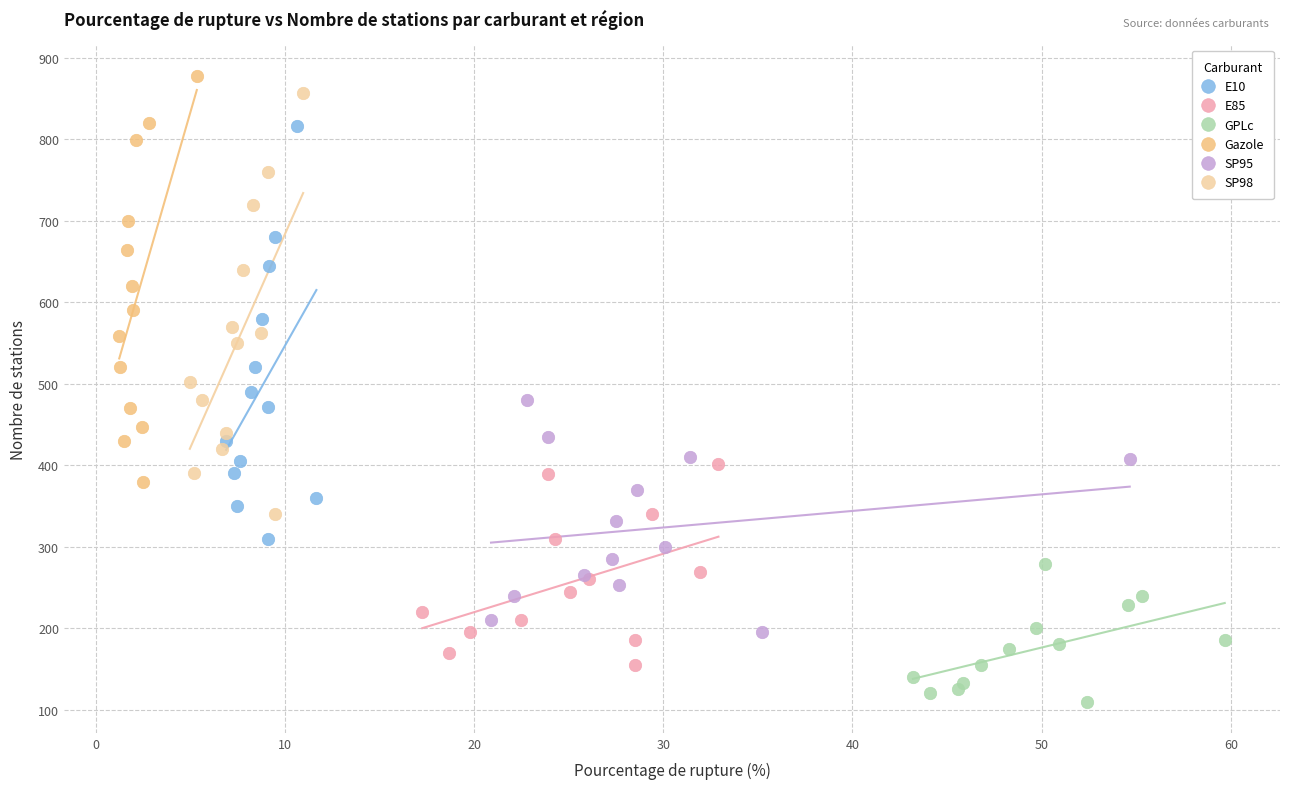

Which series has the widest spread of Y values?

SP98